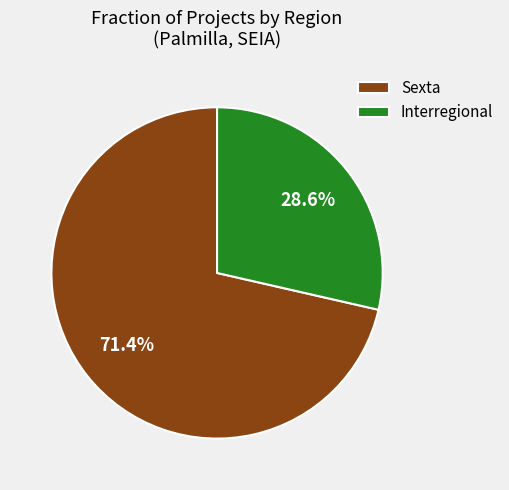

Rank the categories by value from lowest to highest.

Interregional, Sexta